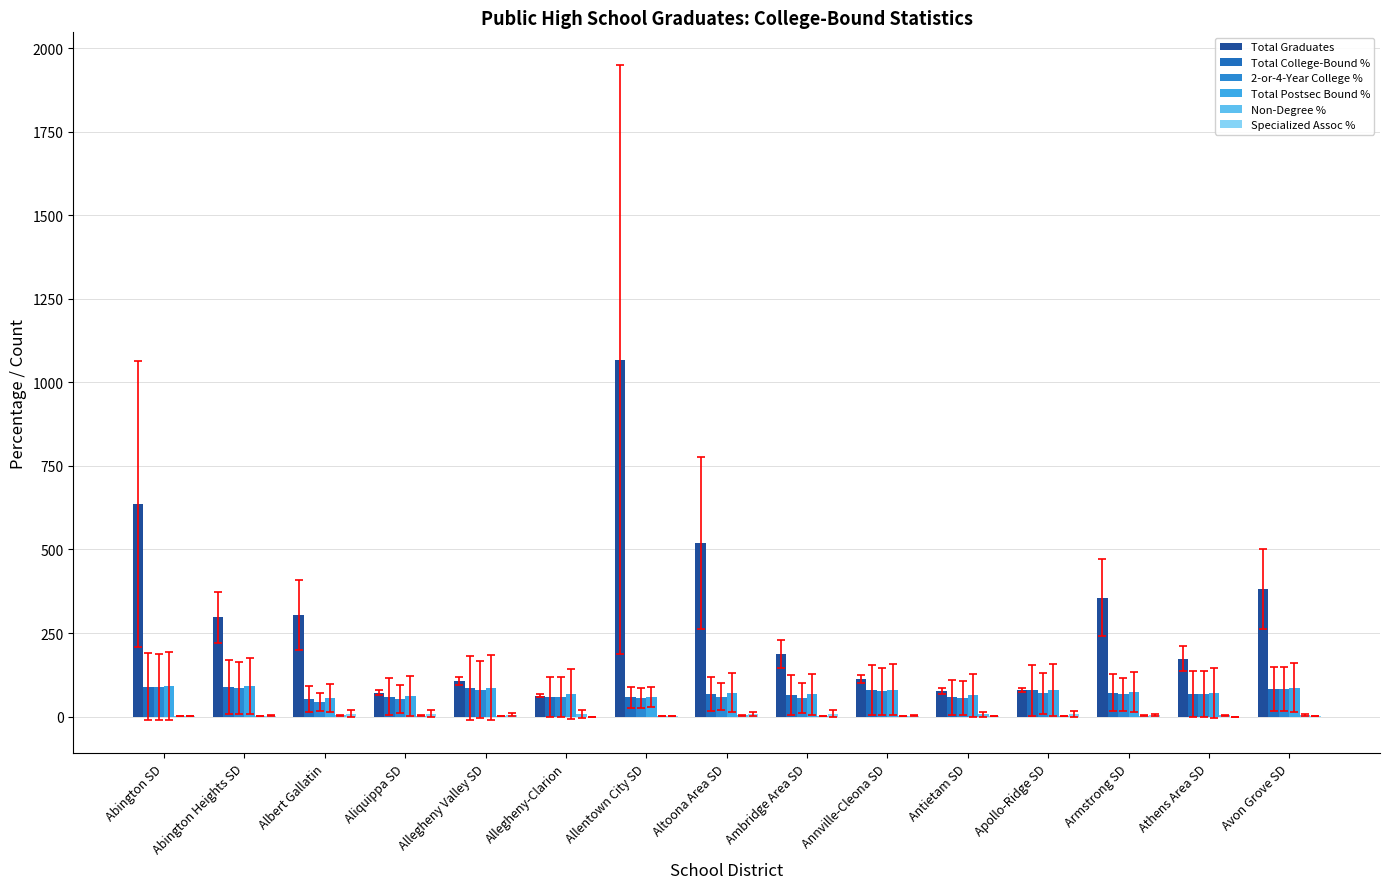

Reading left to right, transcribe all the data shown in this chart.

Total Graduates: Abington SD=637.0	Abington Heights SD=297.0	Albert Gallatin=304.0	Aliquippa SD=72.0	Allegheny Valley SD=106.0	Allegheny-Clarion=63.0	Allentown City SD=1068.0	Altoona Area SD=519.0	Ambridge Area SD=188.0	Annville-Cleona SD=113.0	Antietam SD=77.0	Apollo-Ridge SD=80.0	Armstrong SD=355.0	Athens Area SD=173.0	Avon Grove SD=383.0
Total College-Bound %: Abington SD=89.0	Abington Heights SD=88.6	Albert Gallatin=52.6	Aliquippa SD=59.7	Allegheny Valley SD=85.8	Allegheny-Clarion=58.7	Allentown City SD=57.3	Altoona Area SD=67.4	Ambridge Area SD=64.4	Annville-Cleona SD=78.8	Antietam SD=57.1	Apollo-Ridge SD=78.8	Armstrong SD=71.3	Athens Area SD=67.6	Avon Grove SD=82.2
2-or-4-Year College %: Abington SD=88.2	Abington Heights SD=85.9	Albert Gallatin=43.4	Aliquippa SD=51.4	Allegheny Valley SD=80.2	Allegheny-Clarion=58.7	Allentown City SD=55.7	Altoona Area SD=59.7	Ambridge Area SD=55.9	Annville-Cleona SD=76.1	Antietam SD=55.8	Apollo-Ridge SD=70.0	Armstrong SD=66.2	Athens Area SD=67.6	Avon Grove SD=82.0
Total Postsec Bound %: Abington SD=90.3	Abington Heights SD=90.2	Albert Gallatin=56.2	Aliquippa SD=62.5	Allegheny Valley SD=86.8	Allegheny-Clarion=66.7	Allentown City SD=58.5	Altoona Area SD=71.5	Ambridge Area SD=66.5	Annville-Cleona SD=80.5	Antietam SD=63.6	Apollo-Ridge SD=80.0	Armstrong SD=74.4	Athens Area SD=71.1	Avon Grove SD=86.7
Non-Degree %: Abington SD=1.3	Abington Heights SD=1.7	Albert Gallatin=3.6	Aliquippa SD=2.8	Allegheny Valley SD=0.9	Allegheny-Clarion=7.9	Allentown City SD=1.2	Altoona Area SD=4.0	Ambridge Area SD=2.1	Annville-Cleona SD=1.8	Antietam SD=6.5	Apollo-Ridge SD=1.2	Armstrong SD=3.1	Athens Area SD=3.5	Avon Grove SD=4.4
Specialized Assoc %: Abington SD=0.8	Abington Heights SD=2.7	Albert Gallatin=9.2	Aliquippa SD=8.3	Allegheny Valley SD=5.7	Allegheny-Clarion=0.0	Allentown City SD=1.6	Altoona Area SD=7.7	Ambridge Area SD=8.5	Annville-Cleona SD=2.6	Antietam SD=1.3	Apollo-Ridge SD=8.8	Armstrong SD=5.1	Athens Area SD=0.0	Avon Grove SD=0.3